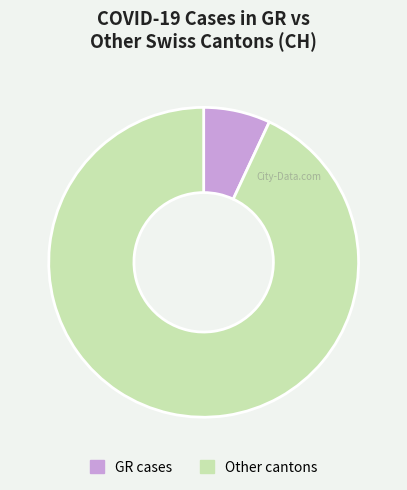

Which has a higher value, Other cantons or GR cases?

Other cantons